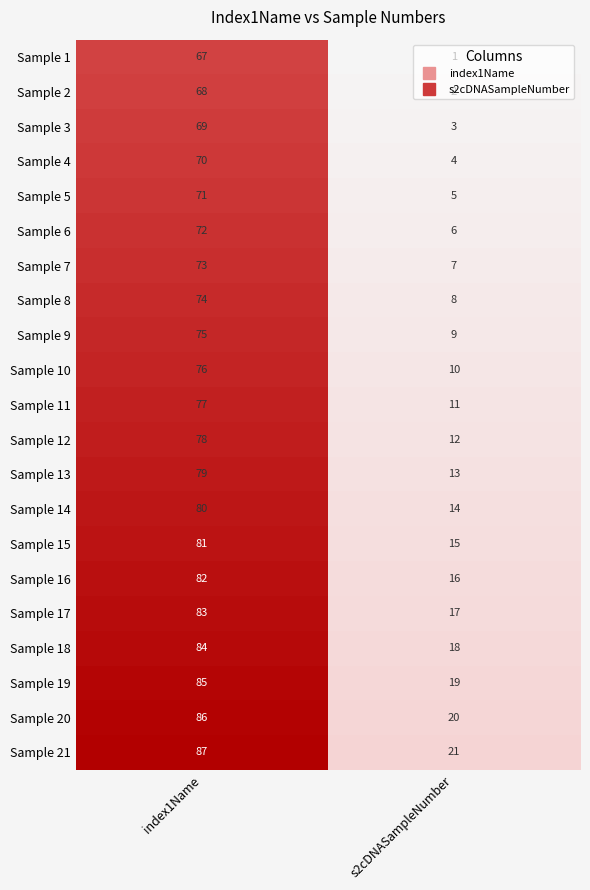

What value does the Sample 1 series have at index1Name, to the nearest 10?

70